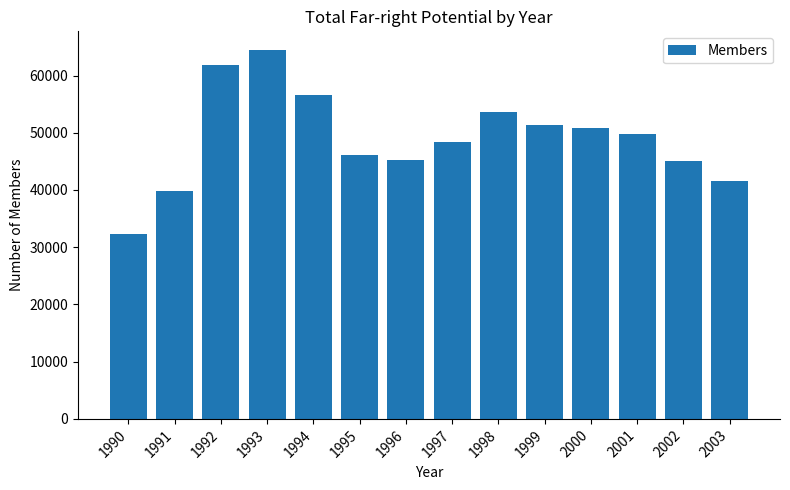

Reading left to right, transcribe all the data shown in this chart.

32300	39800	61900	64500	56600	46100	45300	48400	53600	51400	50900	49700	45000	41500